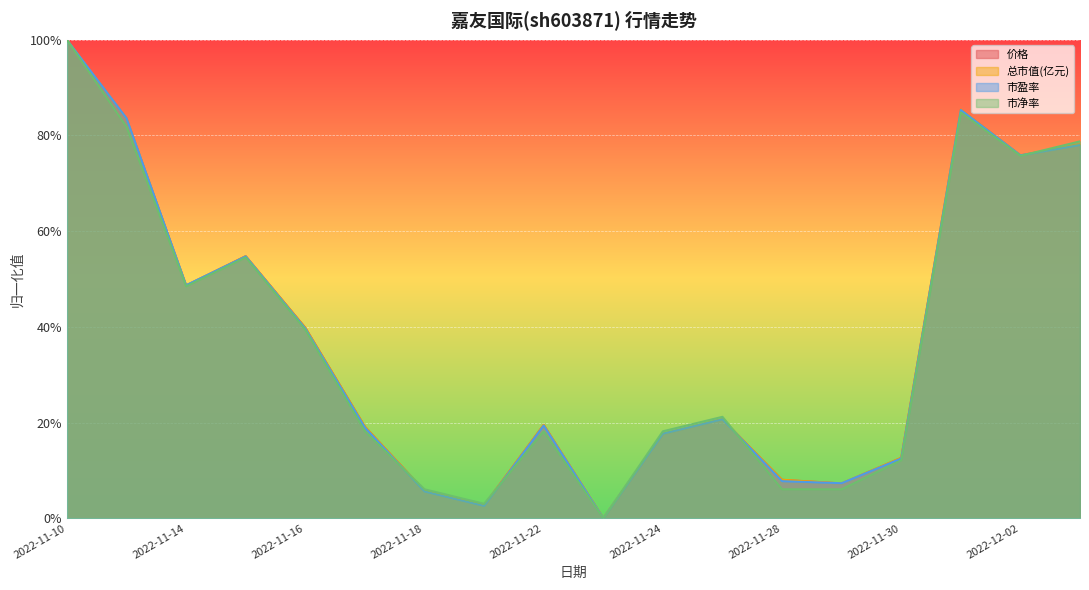

What is the sum of all 总市值(亿元) values?

6.8